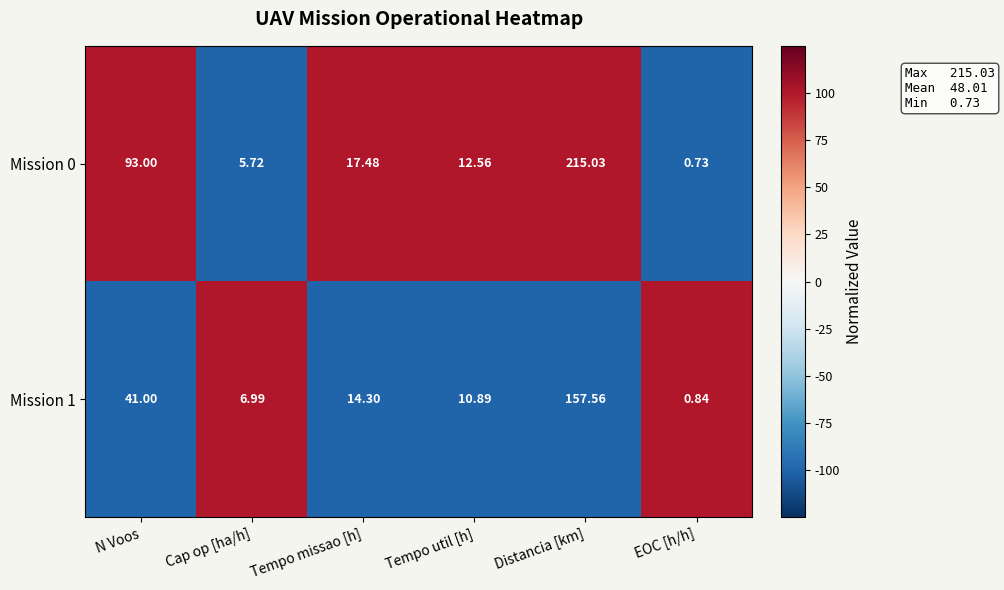

What is the greatest value displayed?

215.0